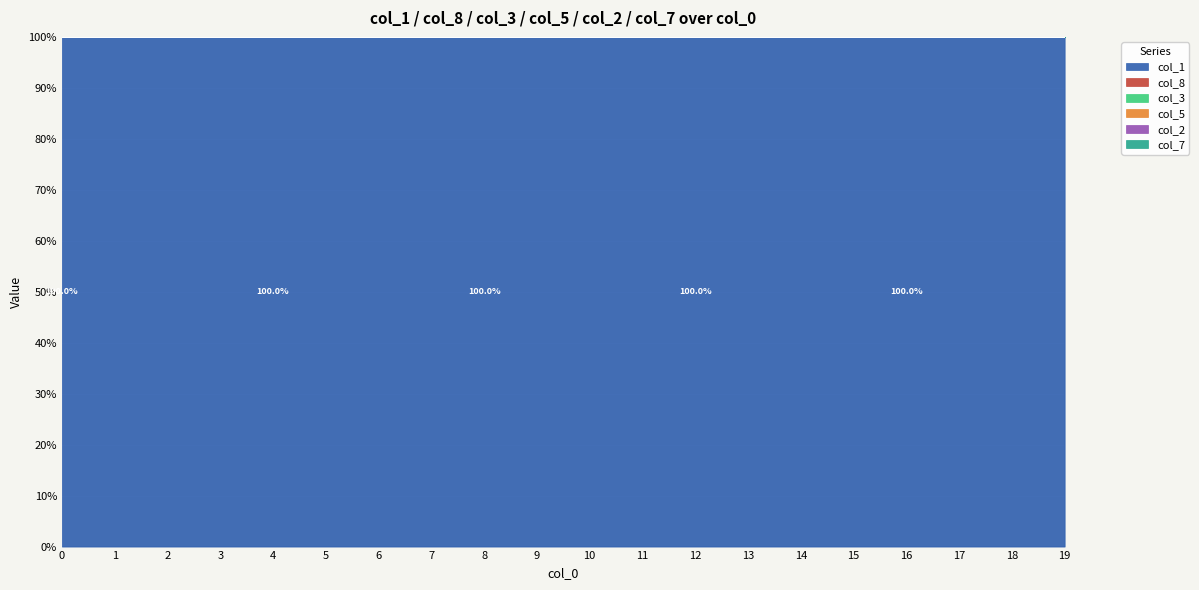

What is the value of the col_1 point at the 8th from the left?

100.0